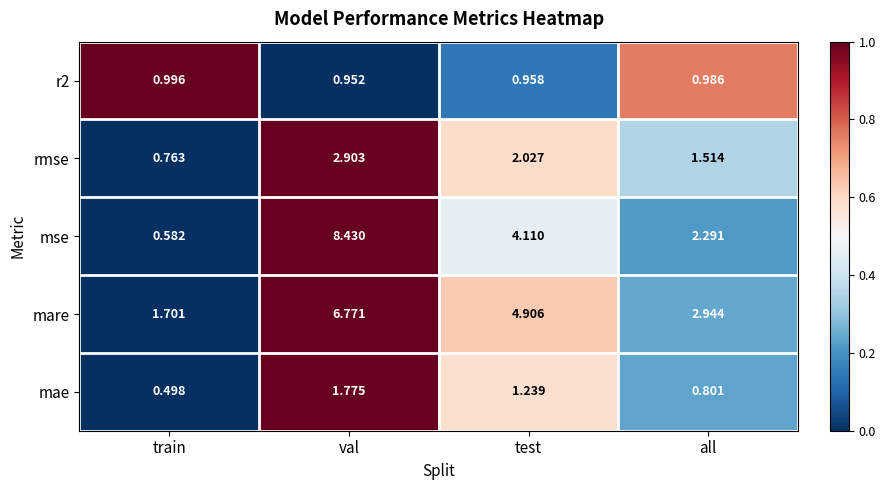

Which category has the lowest value in the mse series?

train